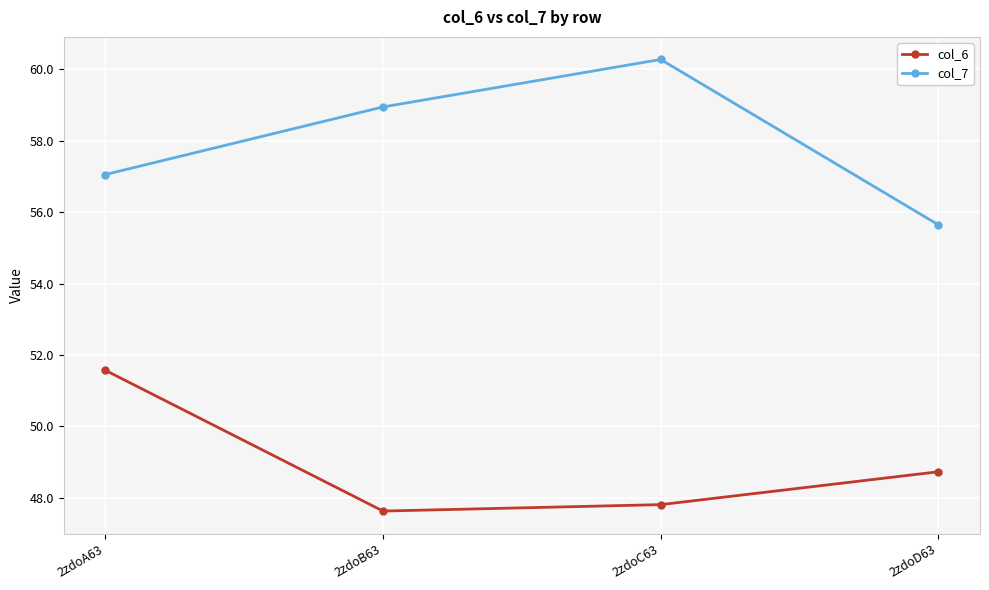

The col_7 series shows 33.8 at 2zdoD63. True or false?

False